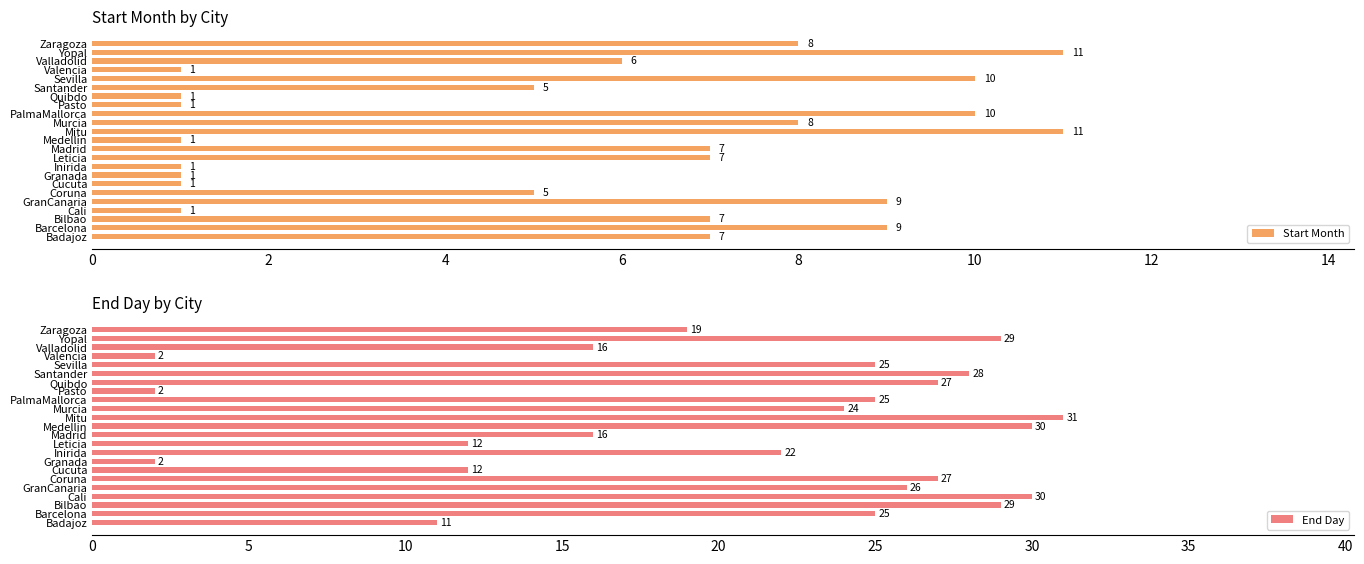

What is the average value of the End Day series?

20